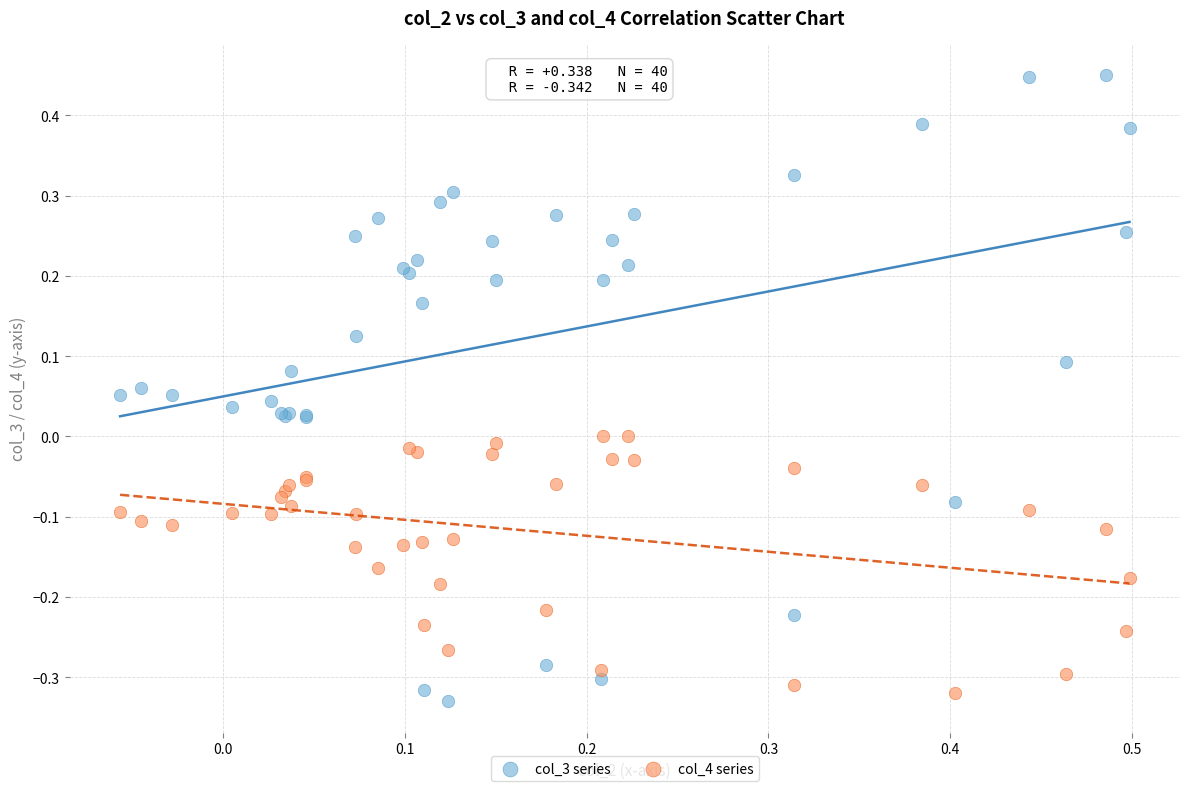

Which series reaches the minimum Y coordinate?

col_3 series